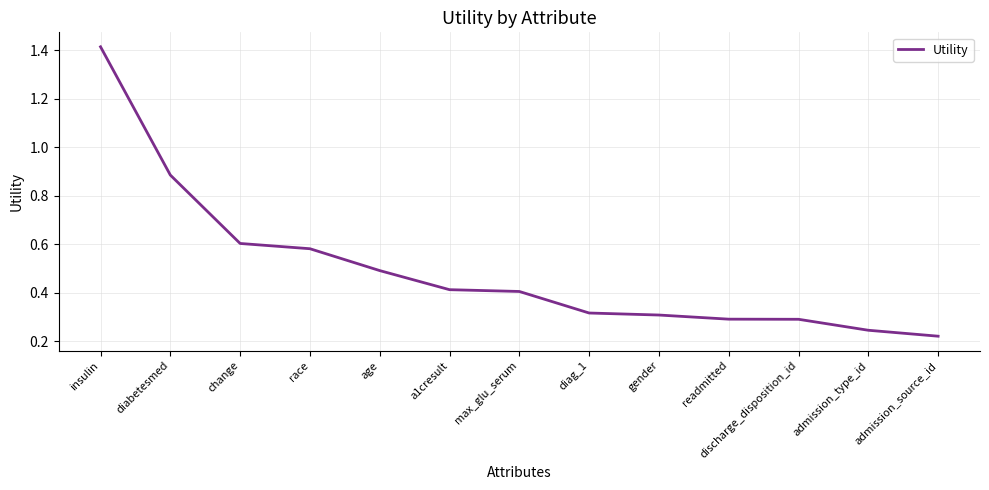

Between max_glu_serum and admission_source_id, which is larger?

max_glu_serum